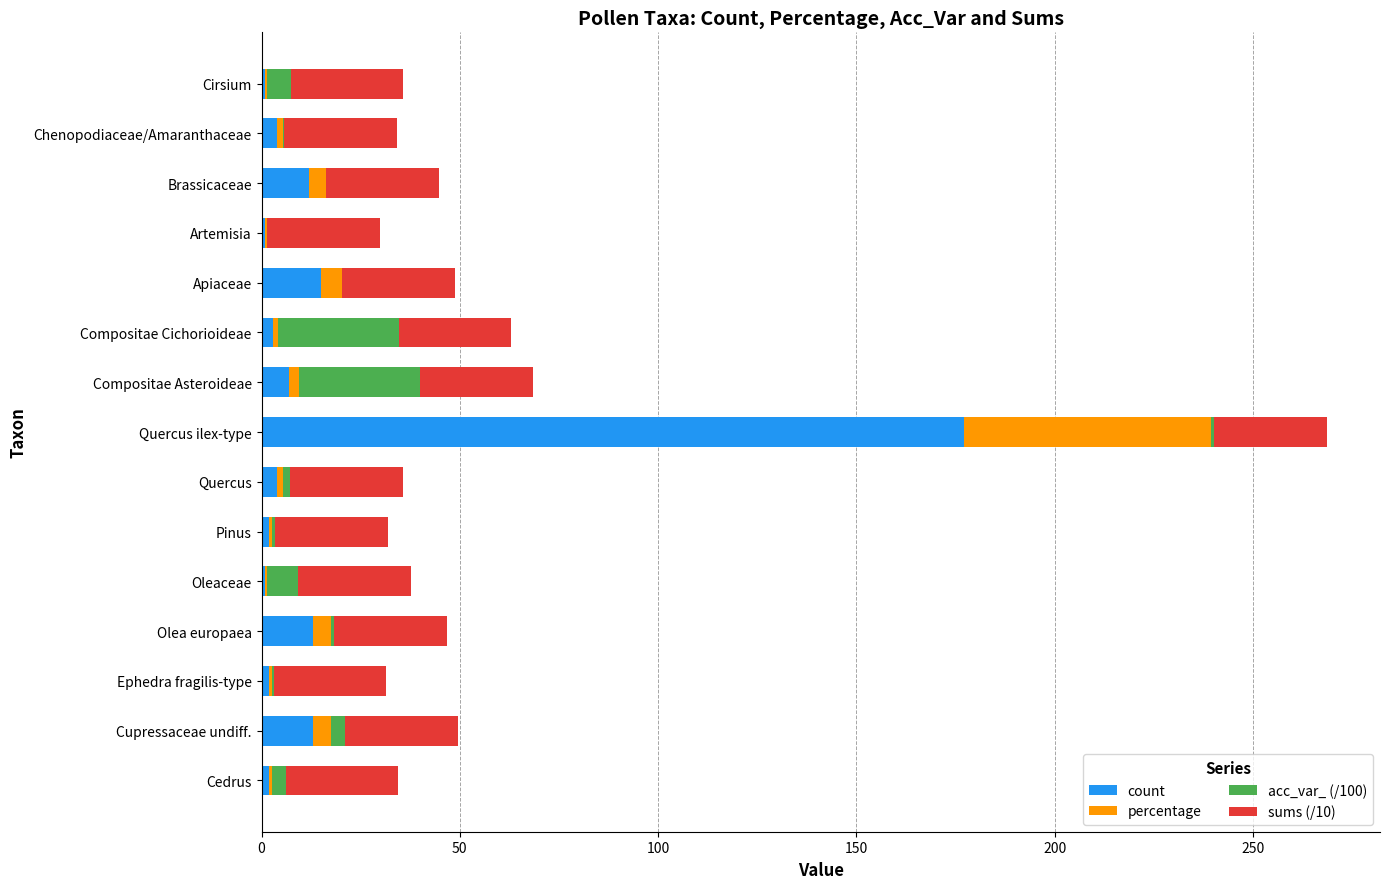

At which category is the sum across all series the highest?

Quercus ilex-type